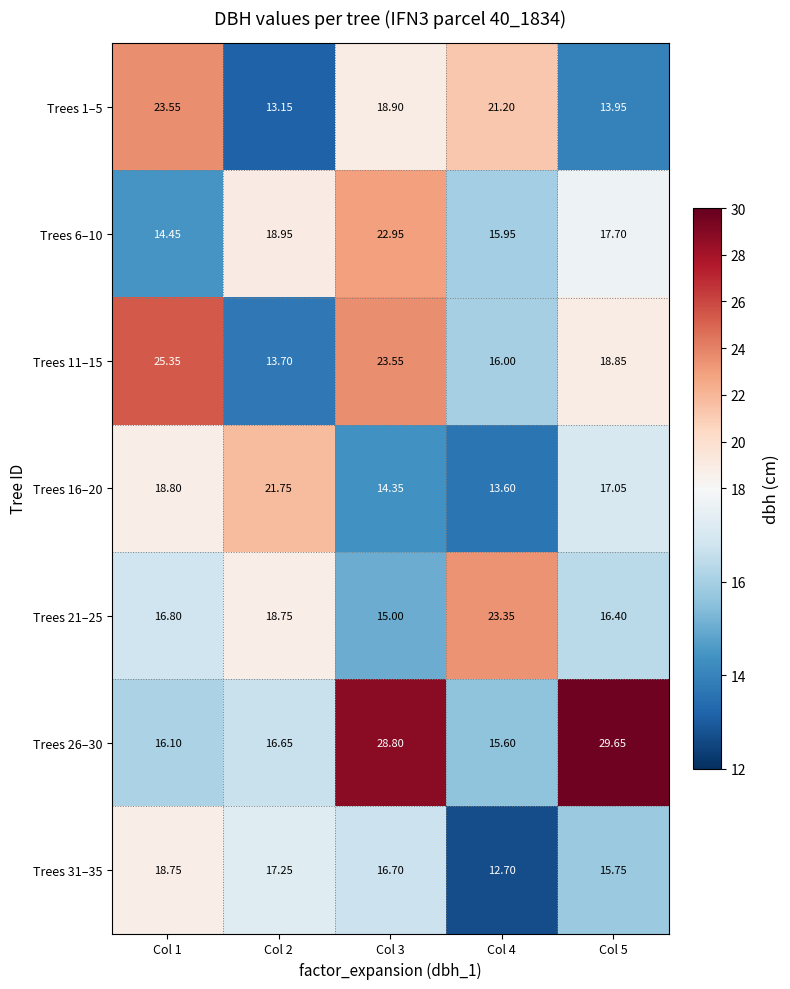

Is the value of Trees 31–35 at Col 3 greater than the value of Trees 21–25 at Col 2?

No